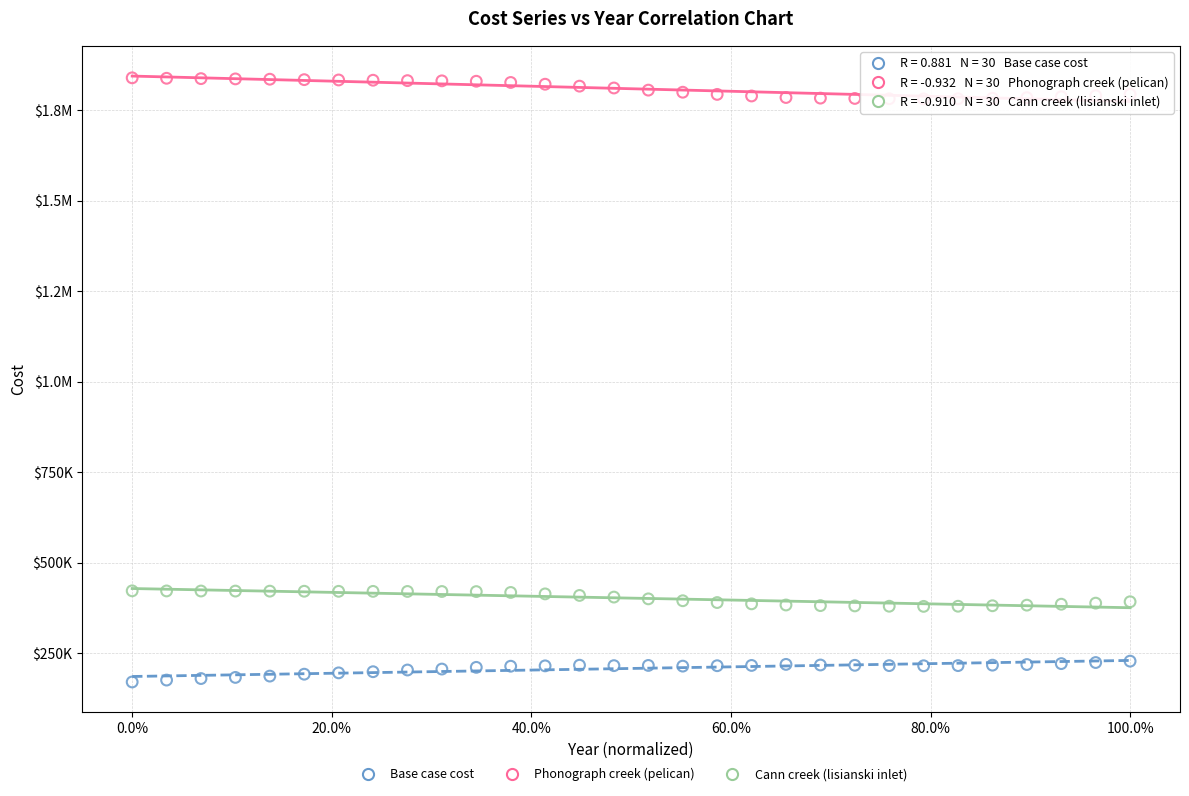

What are all the series names shown in the legend?

Base case cost, Phonograph creek (pelican), Cann creek (lisianski inlet)